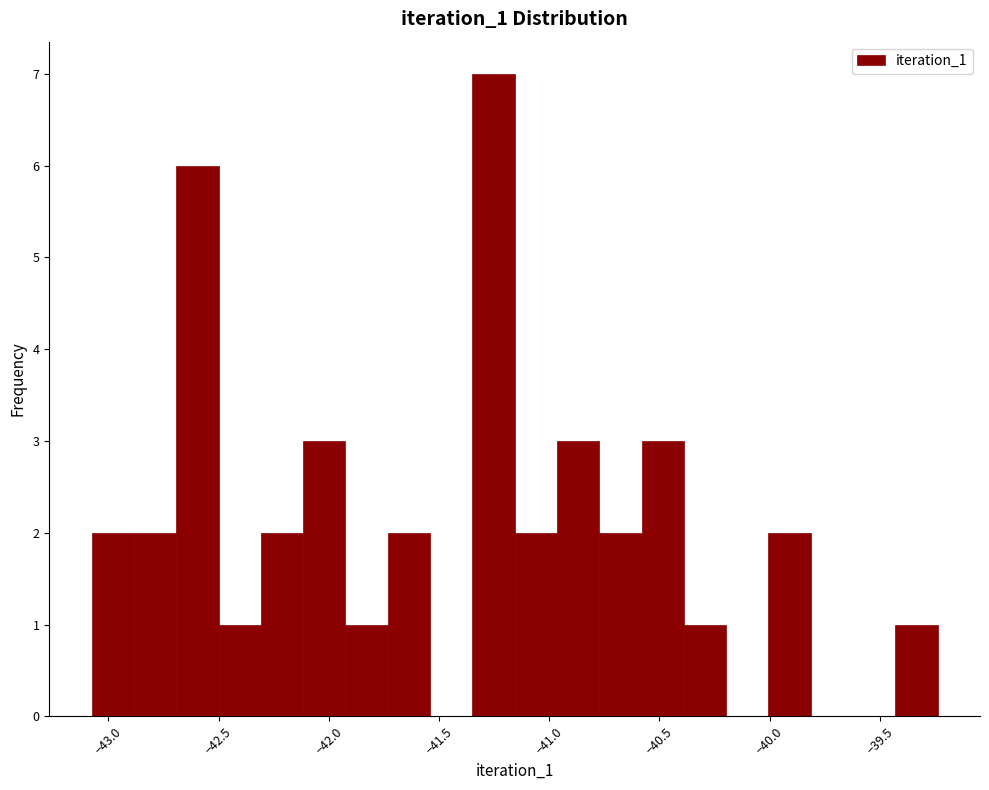

Read against the x-axis, roughly where is the centre of the tallest bar?

-41.25